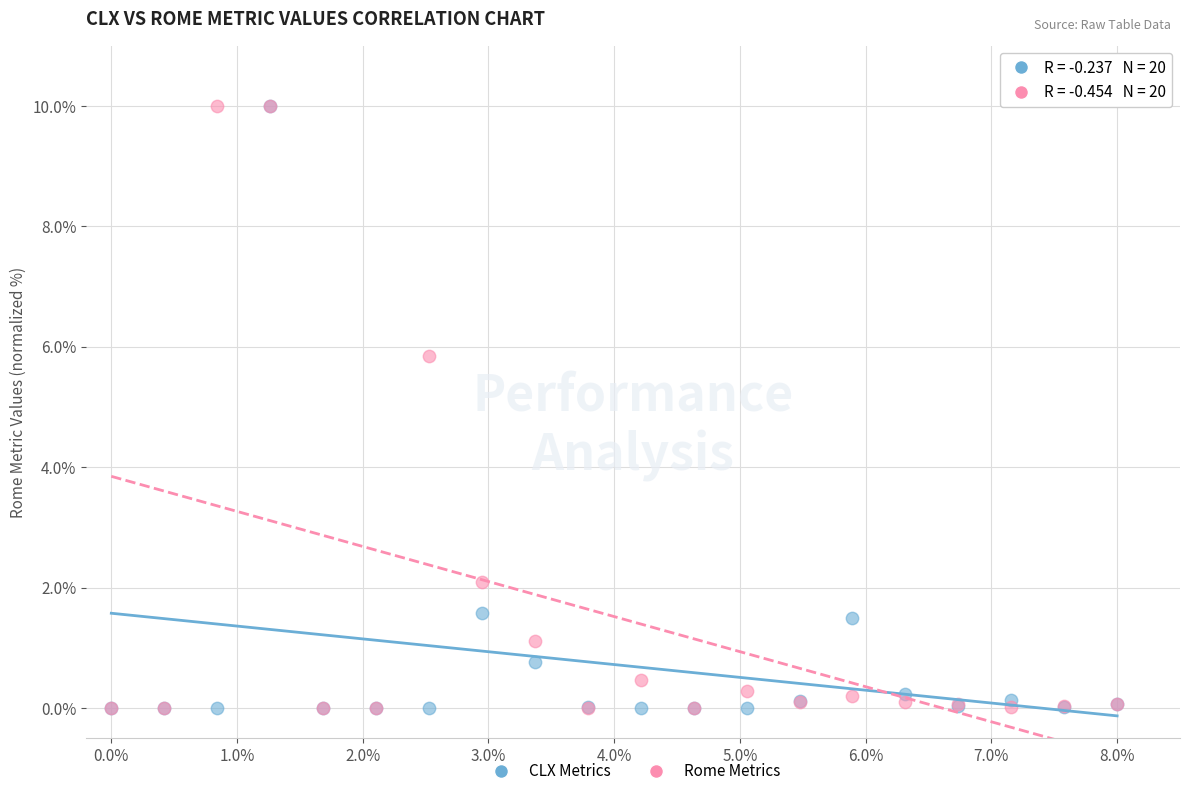

In the CLX Metrics series, what Y value is closest to 5?

1.6